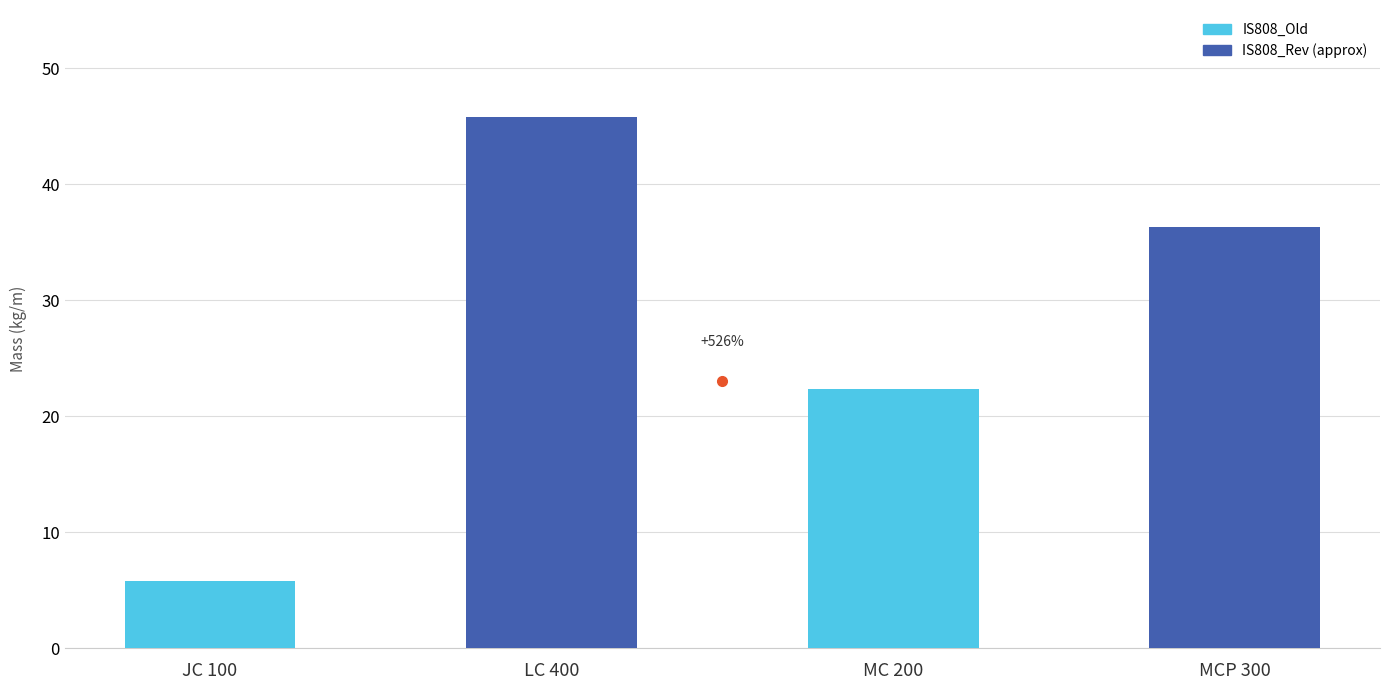

What is the value of the 3rd bar from the left?

22.3